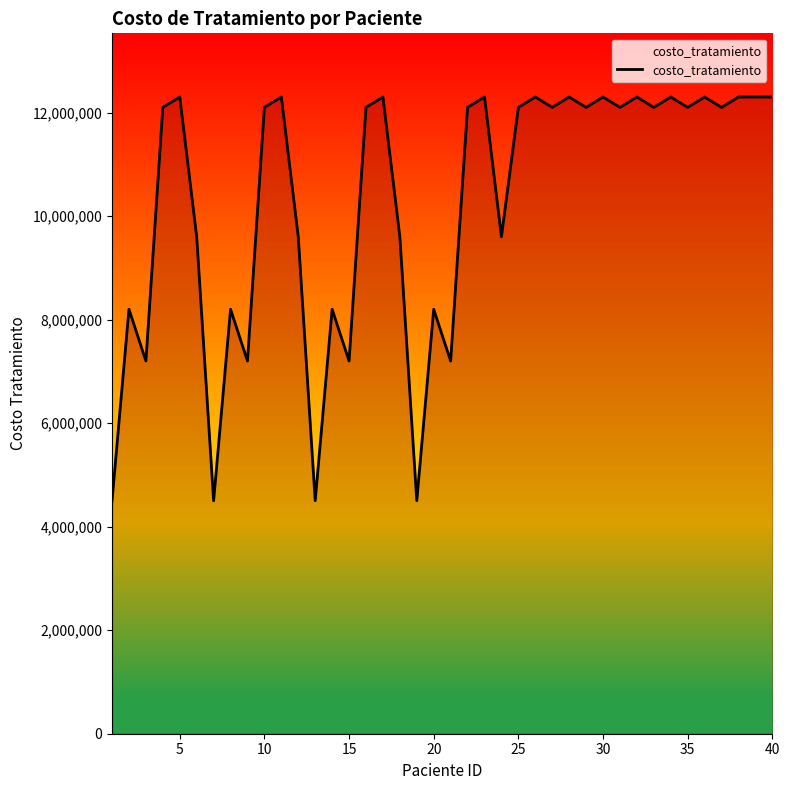

What is the smallest value displayed?

4500000